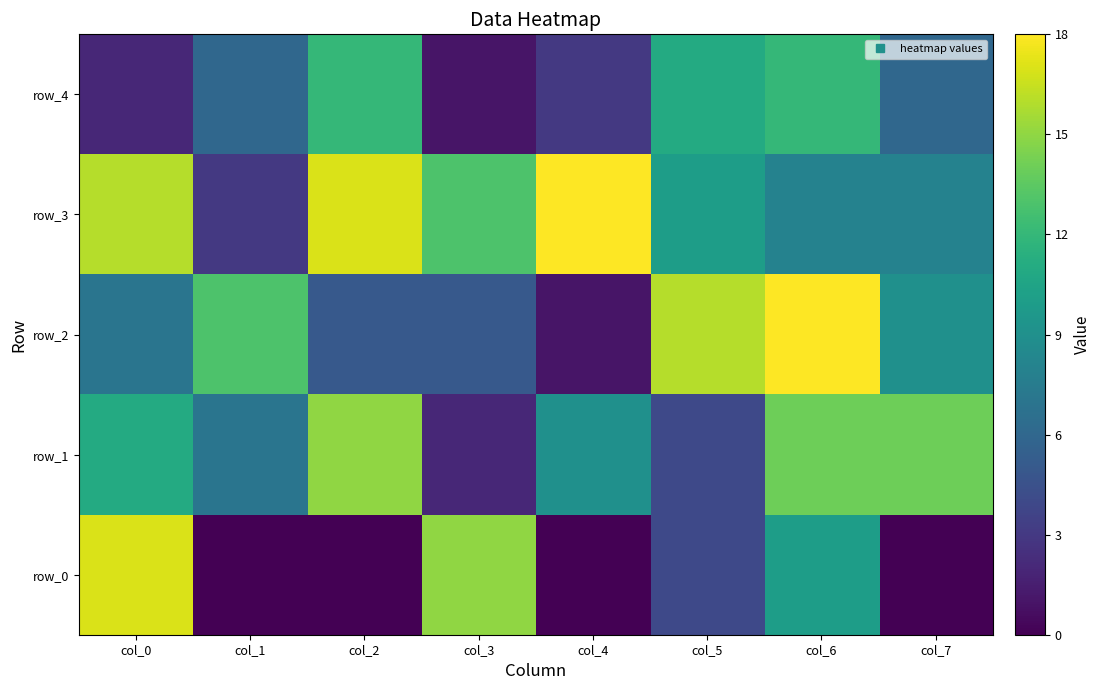

The value of row_3 at col_1 is 10. True or false?

False